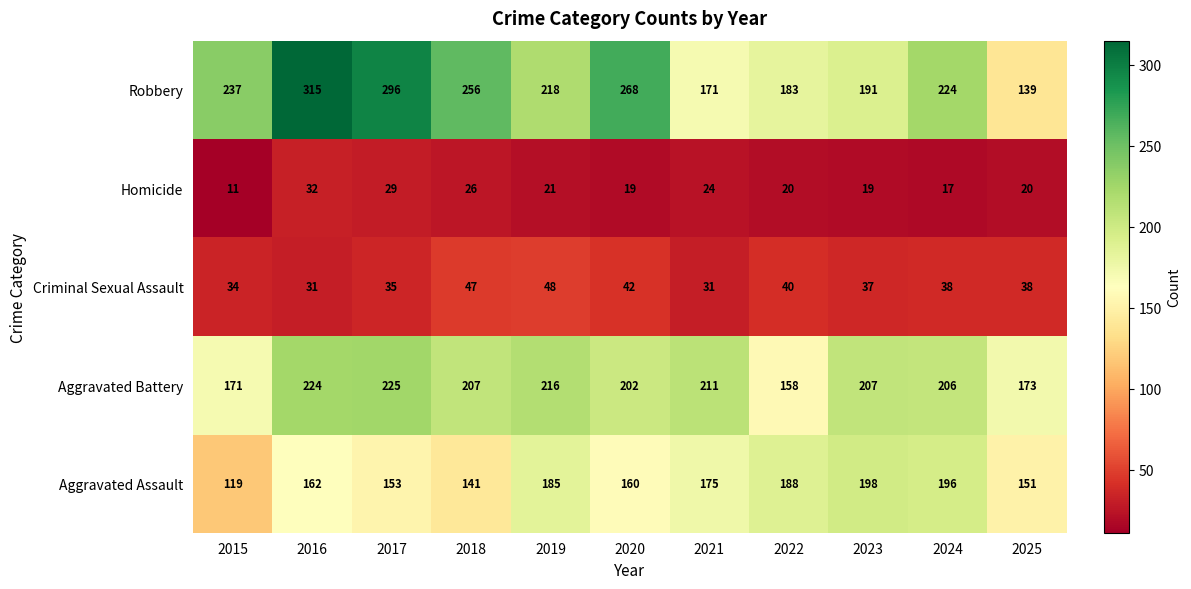

Which series has the largest total across all categories?

Robbery